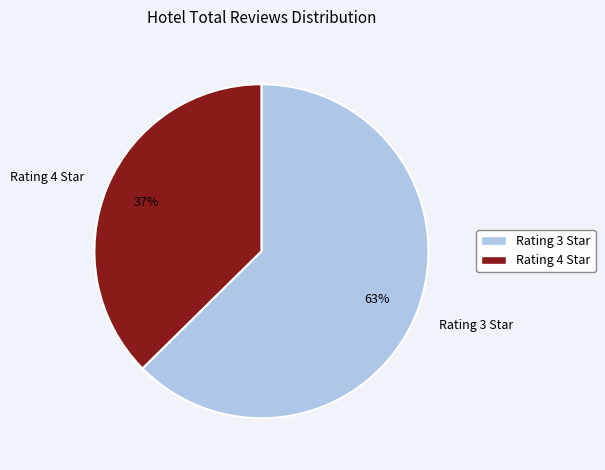

Which category has the smallest portion of the pie?

Rating 4 Star